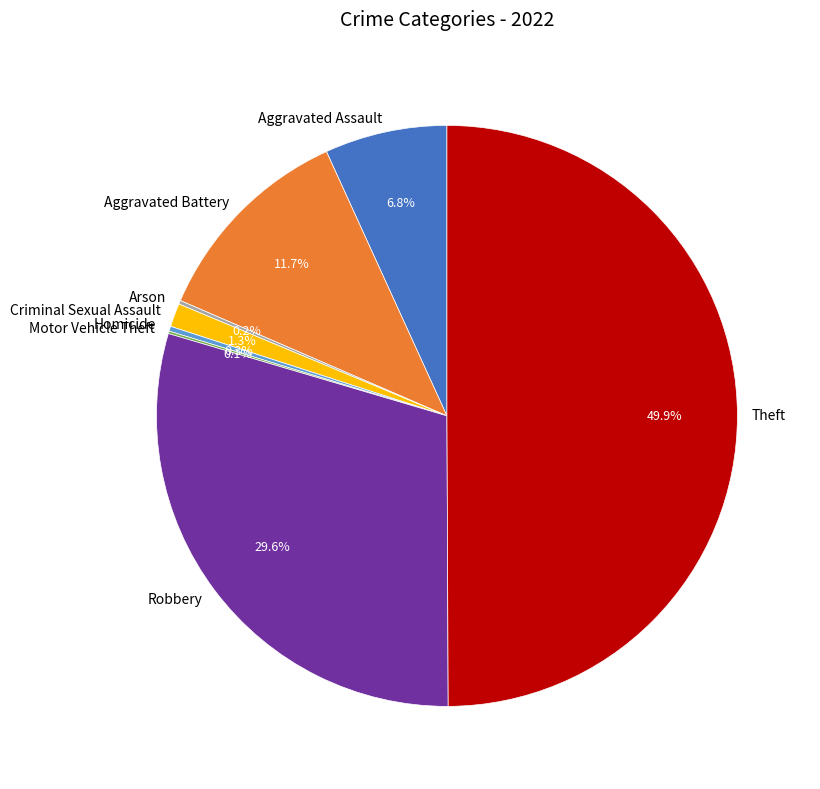

Does Robbery represent more than half of the total?

No